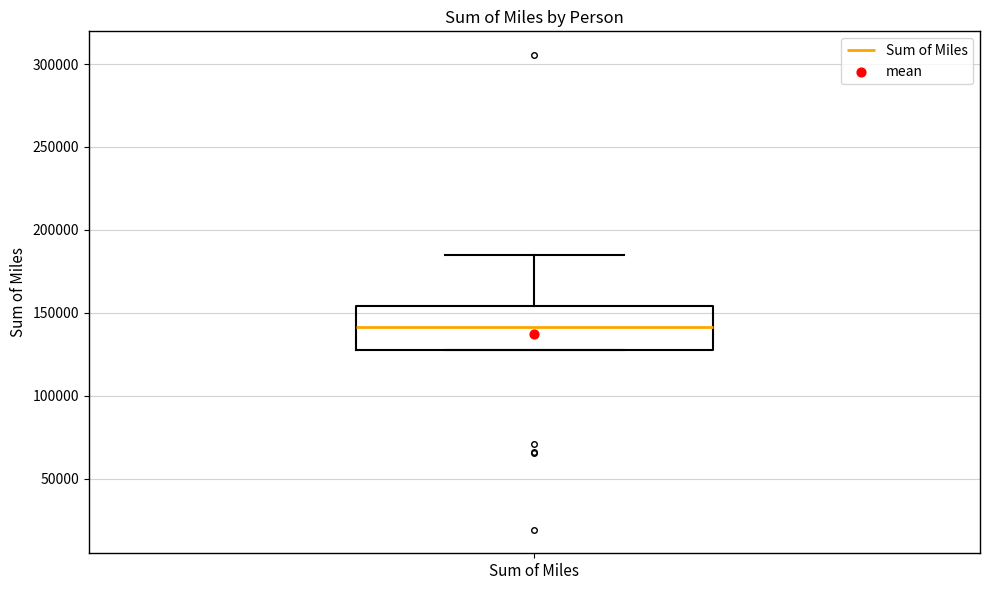

Where does the median line of the box for Sum of Miles sit on the y-axis? The values are not printed on the chart, so give them approximately, as read against the axis.

140000